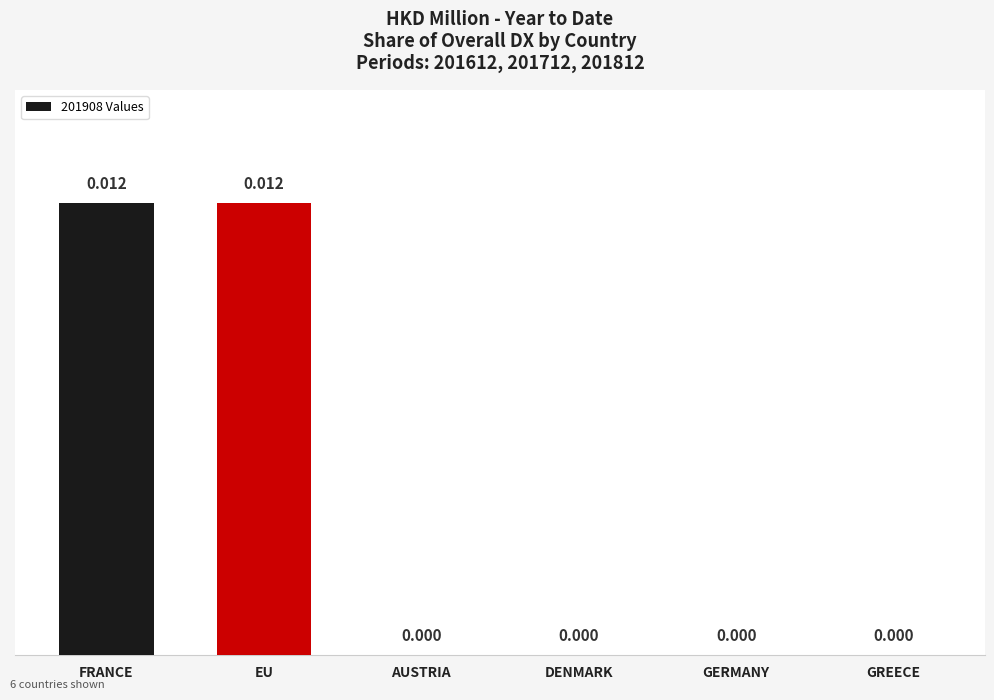

Does the chart contain stacked bars?

No